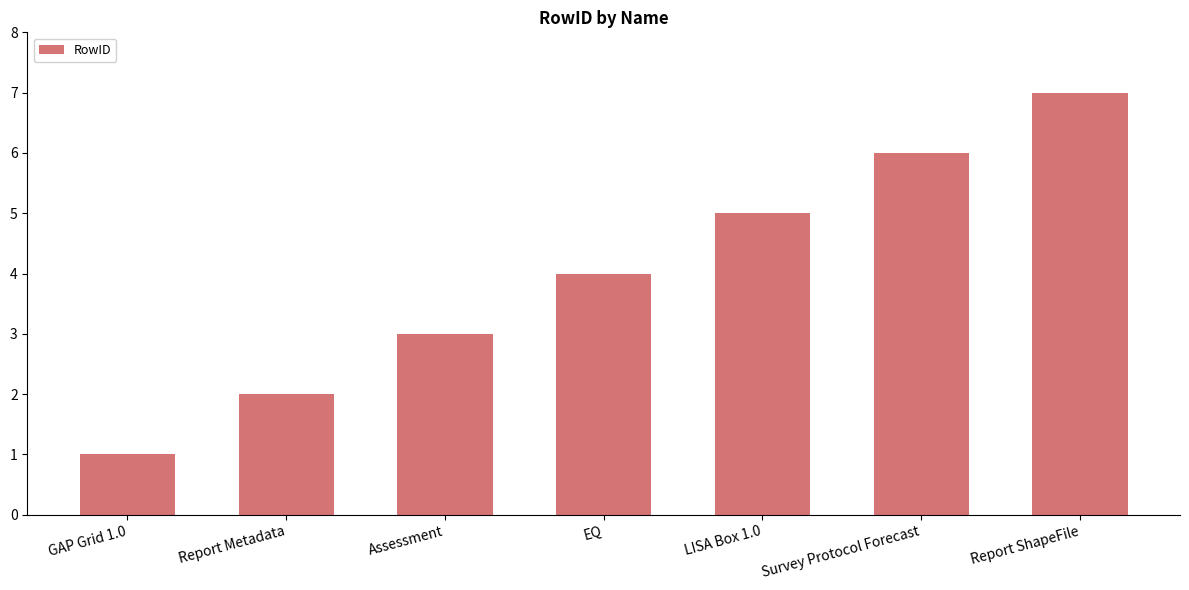

What is the difference between the maximum and minimum values?

6